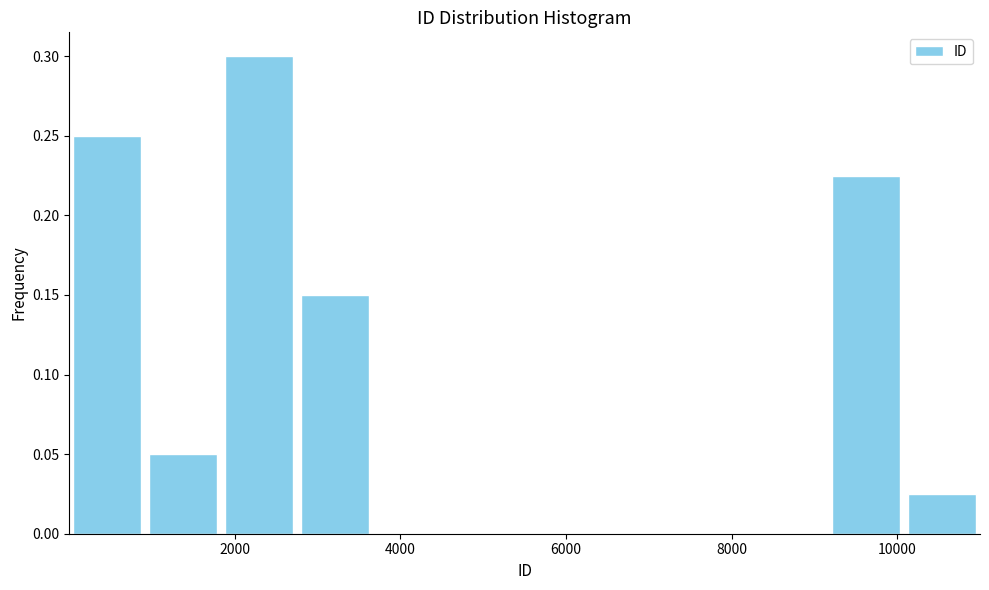

Over which range of the x-axis is the bar tallest?

1800 to 2800